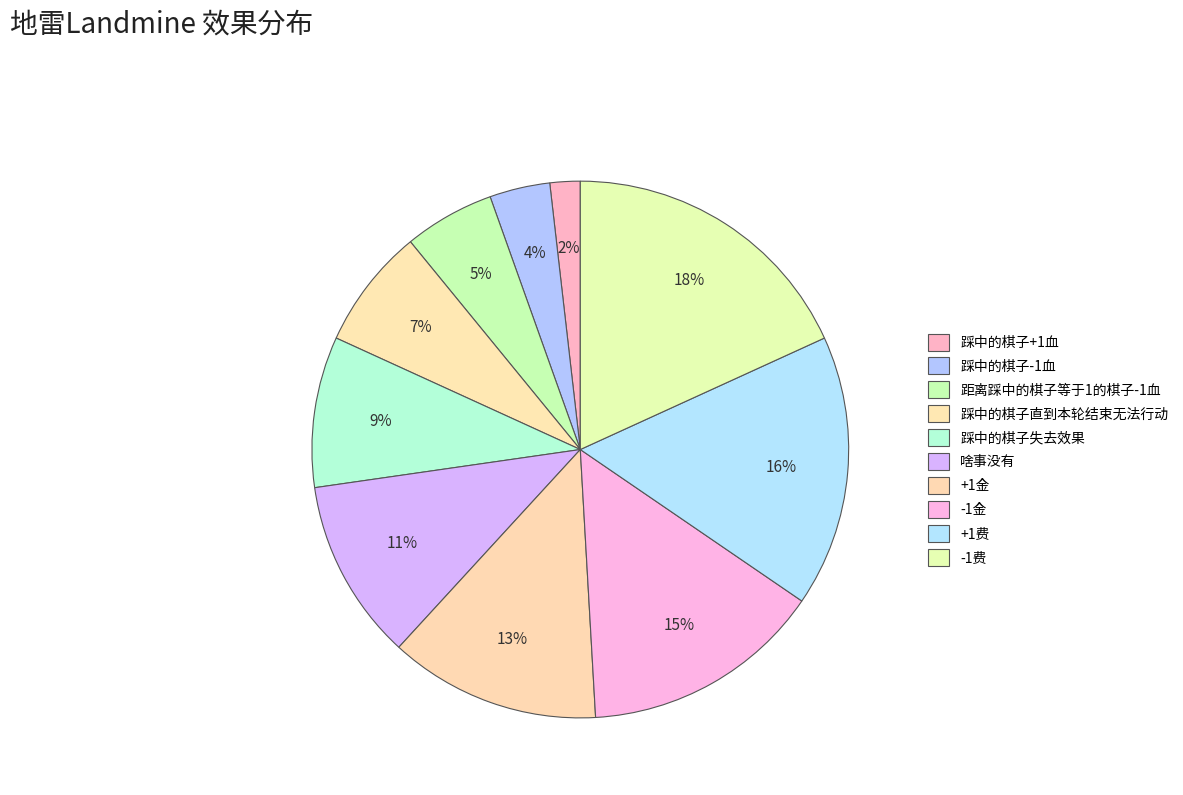

To the nearest percent, what is the difference between the largest and smallest slice percentages?

16%